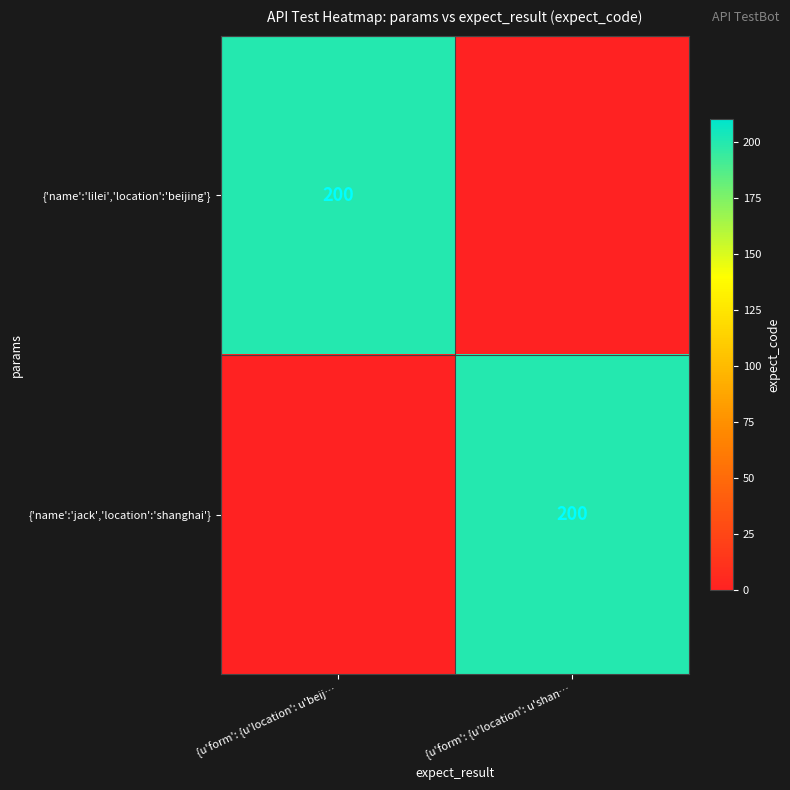

Is it true that {'name':'lilei','location':'beijing'} equals 70 at {u'form': {u'location': u'beij…?

False